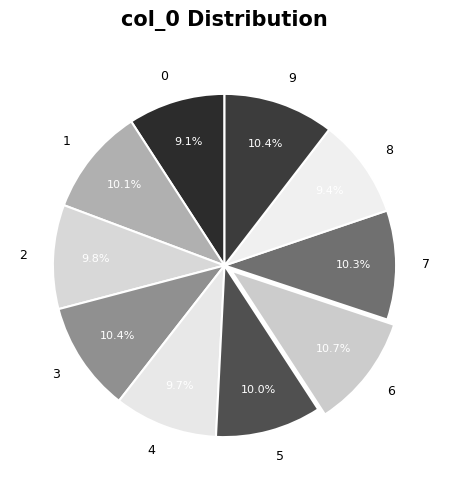

Does any single category account for the majority?

No